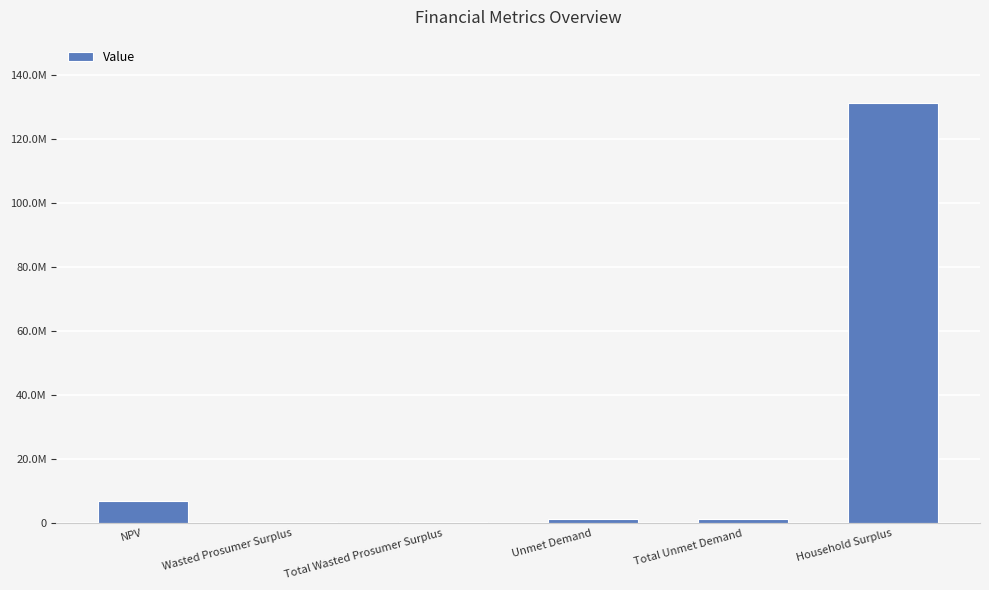

What is the change in value from Wasted Prosumer Surplus to Unmet Demand?

+882841.7